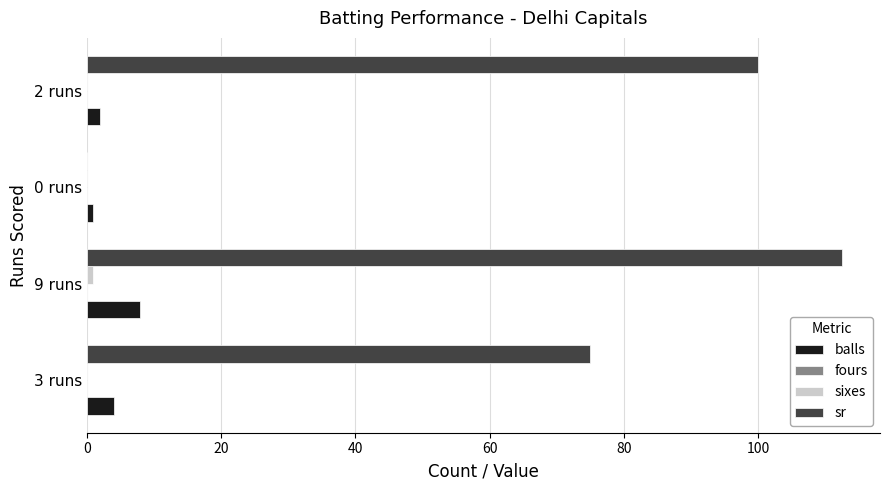

Is it true that sr equals 0.0 at 0 runs?

True